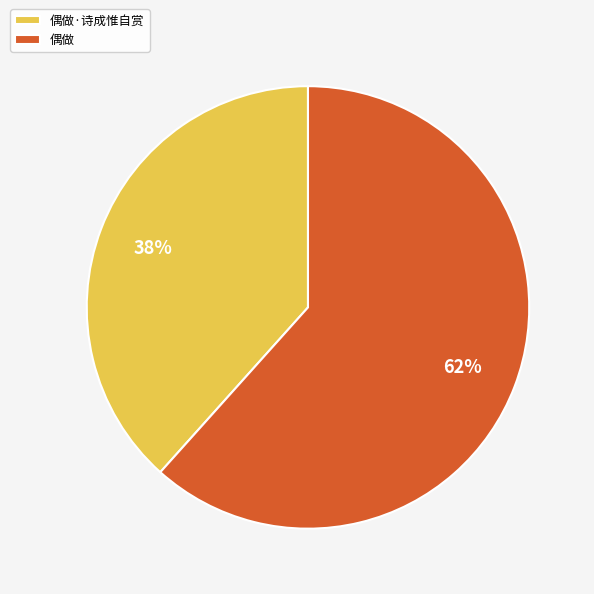

Is the sum of 偶做 and 偶做·诗成惟自赏 greater than half?

Yes